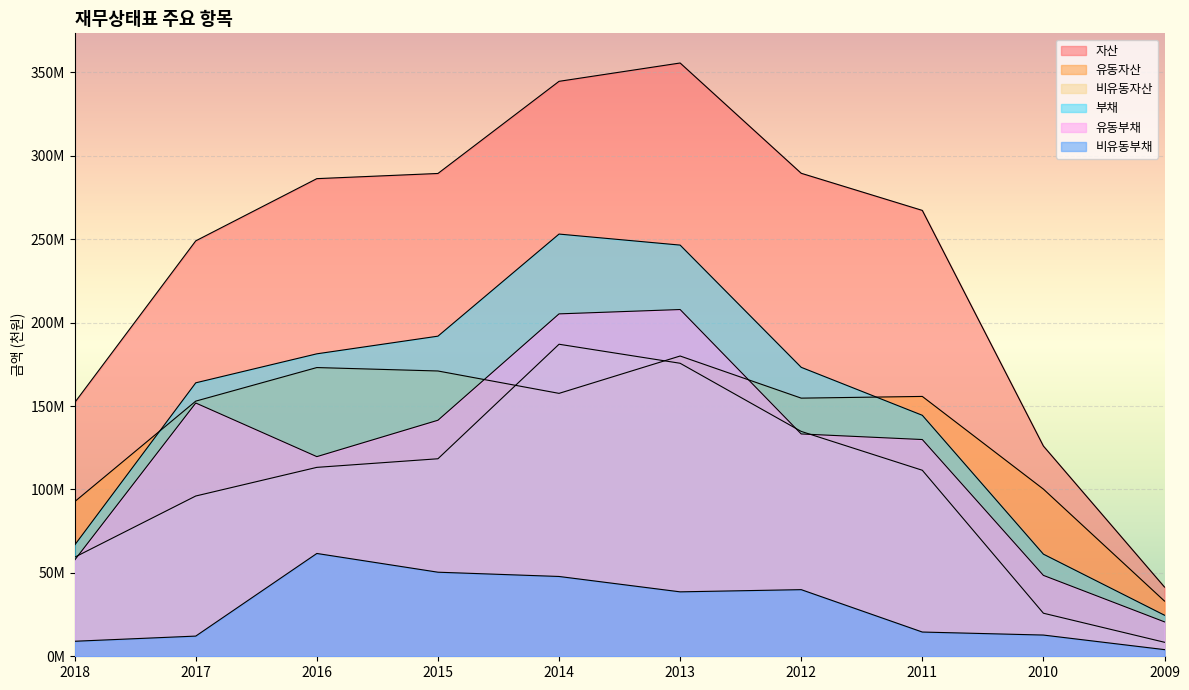

What is the total value across all series at 2013?

1204087546